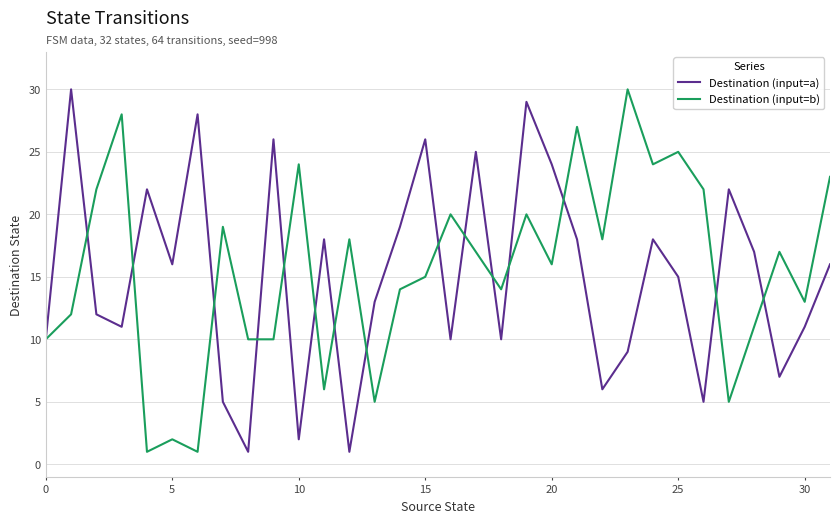

List the series in order of their overall mean, highest first.

Destination (input=b), Destination (input=a)